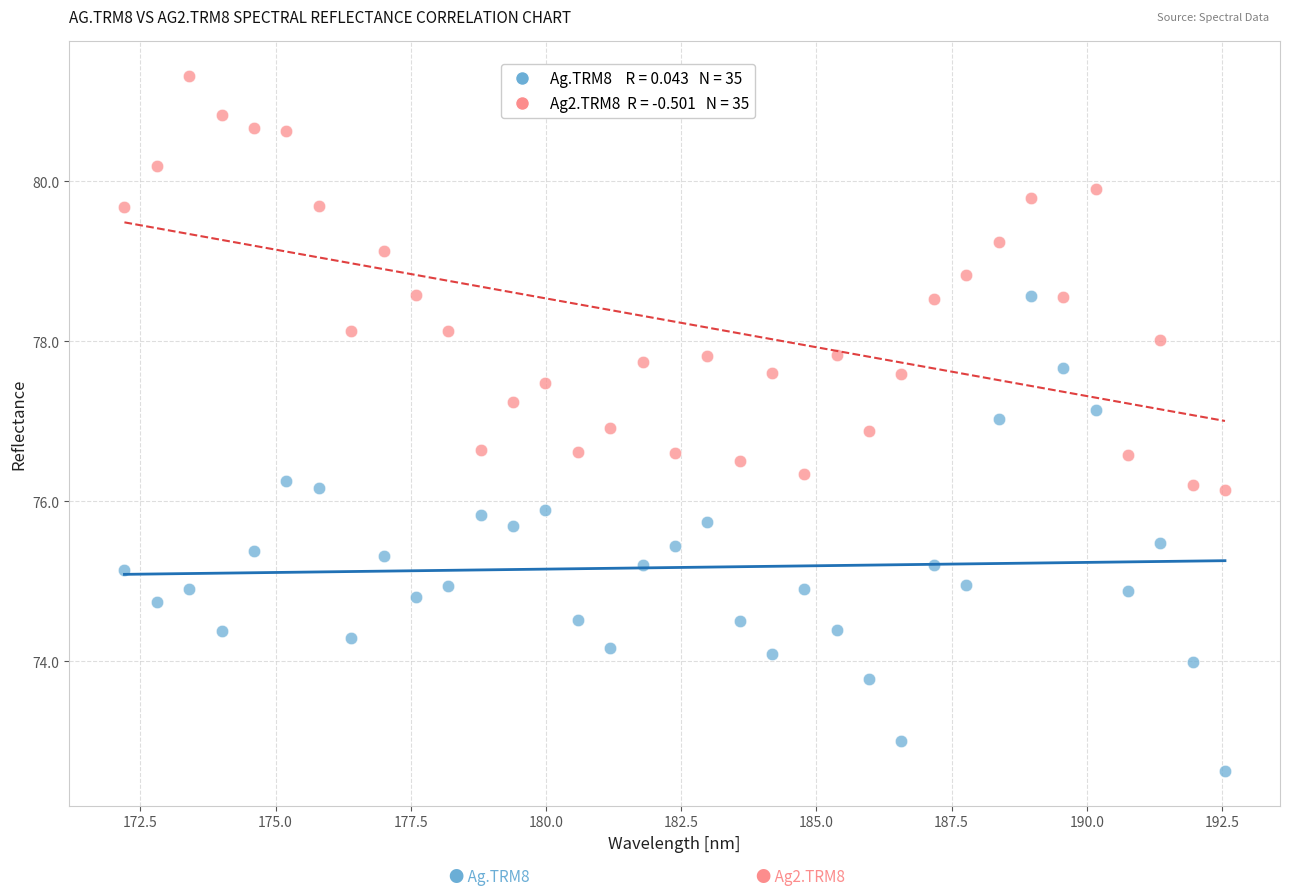

Across all data points, what is the range of Y values (max minus min)?

8.7